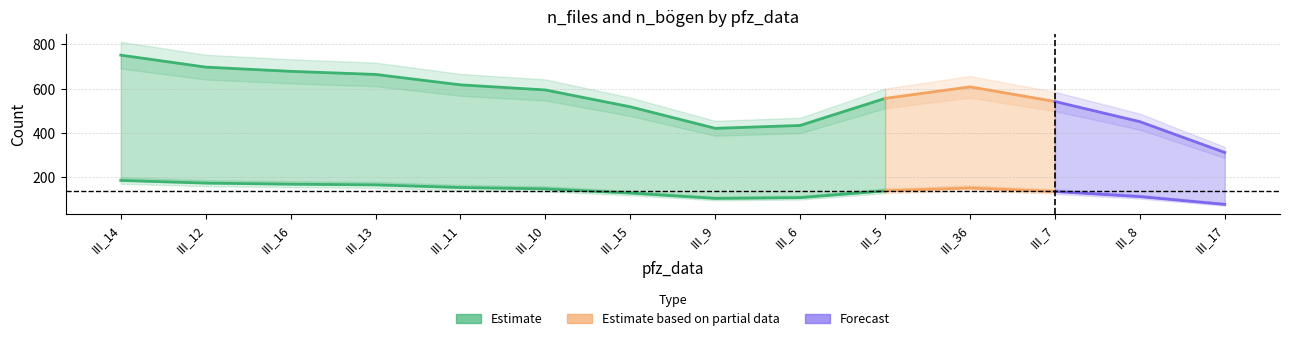

Rank the categories by n_bögen value from lowest to highest.

III_17, III_9, III_6, III_8, III_15, III_7, III_5, III_10, III_36, III_11, III_13, III_16, III_12, III_14